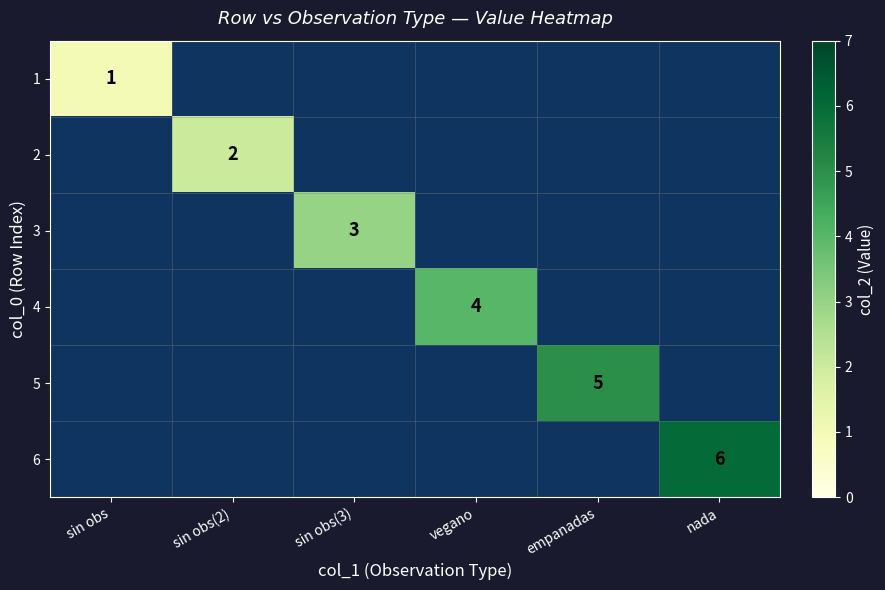

The 4 series shows 3 at vegano. True or false?

False